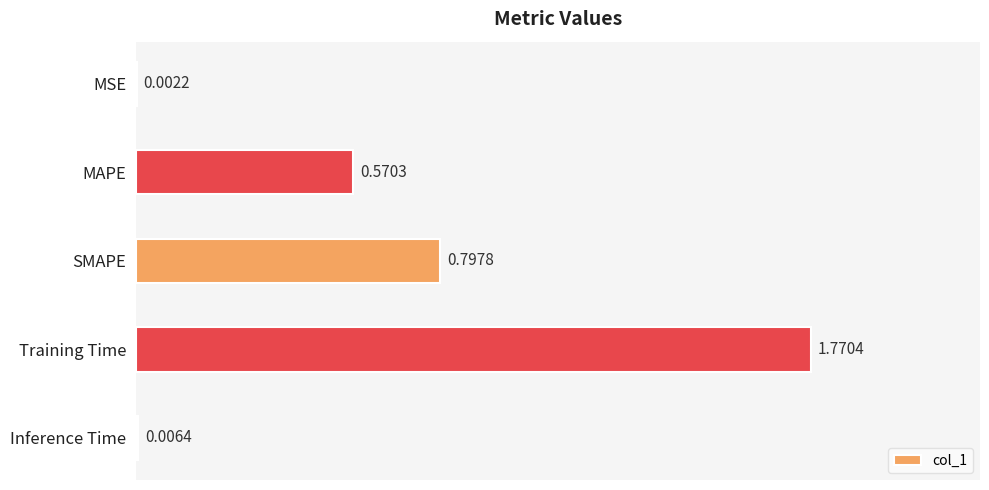

What is the sum of all values?

3.1